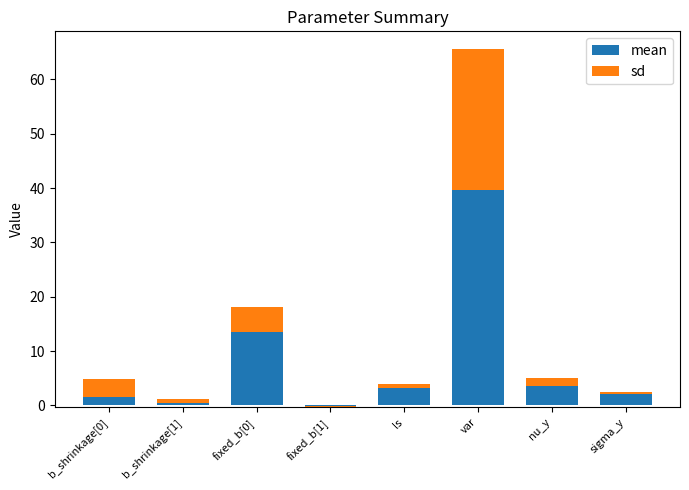

Which series has the largest total across all categories?

mean